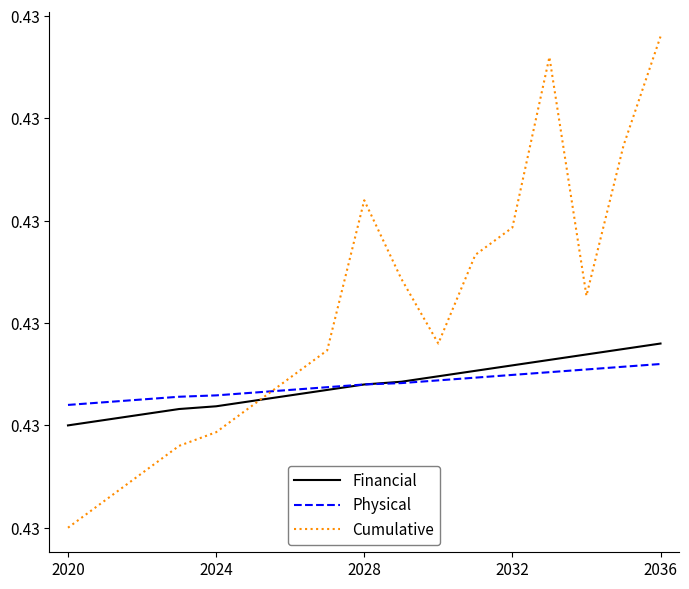

Where is Physical nearest to the value 0?

2020